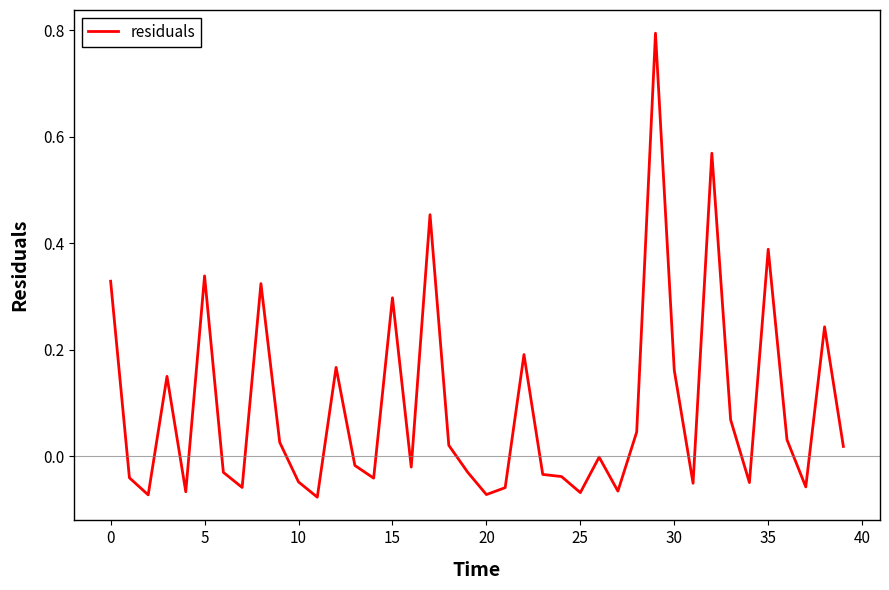

What is the greatest value displayed?

0.8